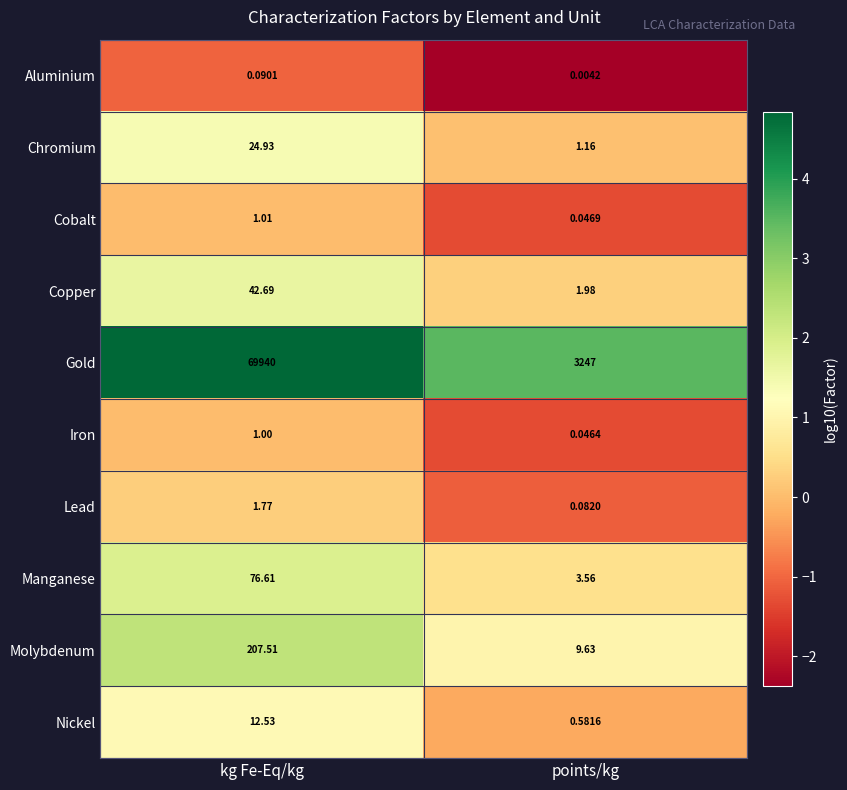

Which series has the widest spread of values?

Gold